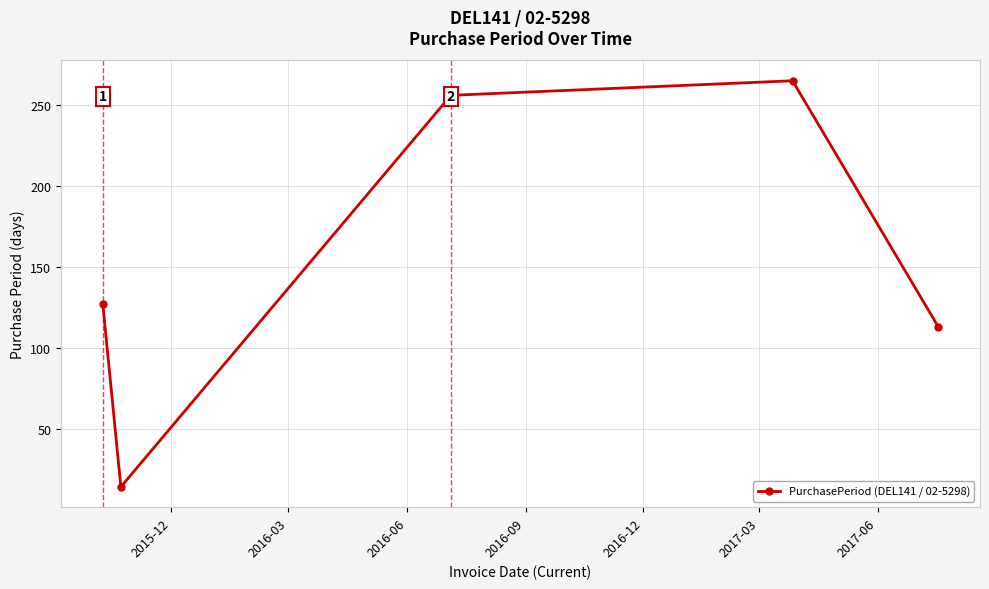

What is the maximum value shown in the chart?

265